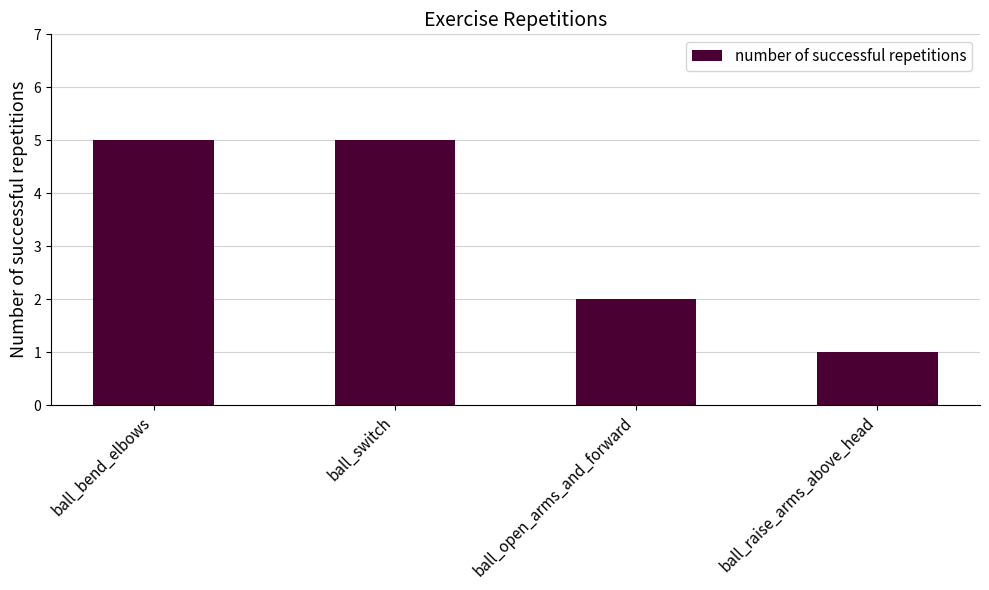

How many categories are shown in the chart?

4